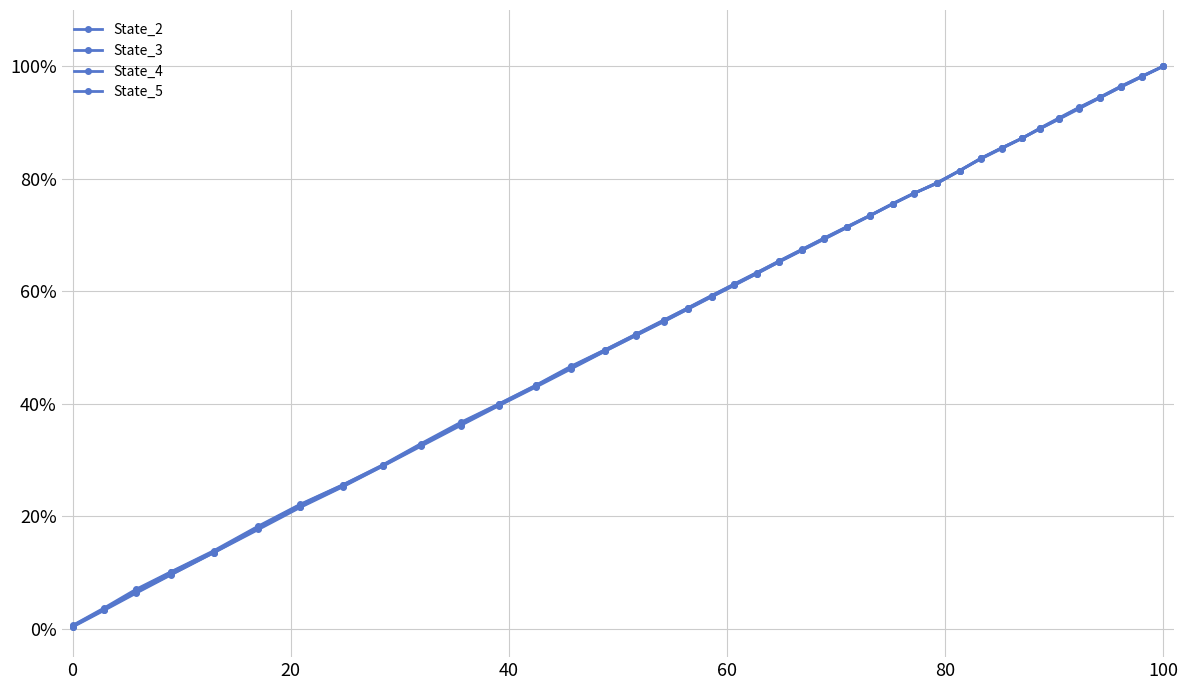

Rank the series by their average value, from highest to lowest.

State_5, State_4, State_3, State_2